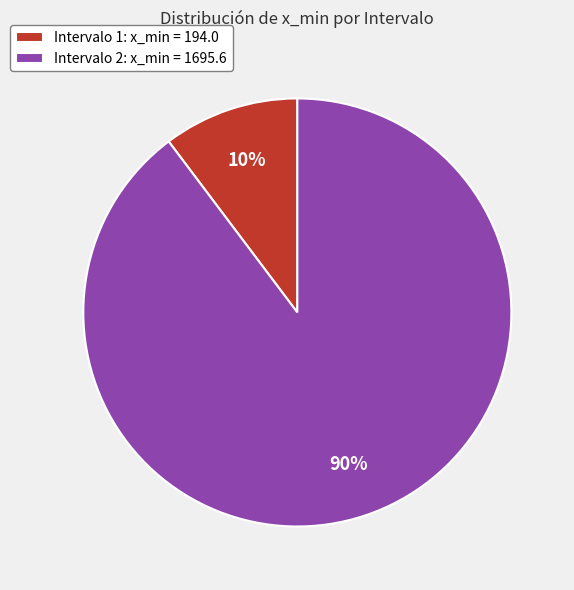

Between Intervalo 1: x_min = 194.0 and Intervalo 2: x_min = 1695.6, which is larger?

Intervalo 2: x_min = 1695.6